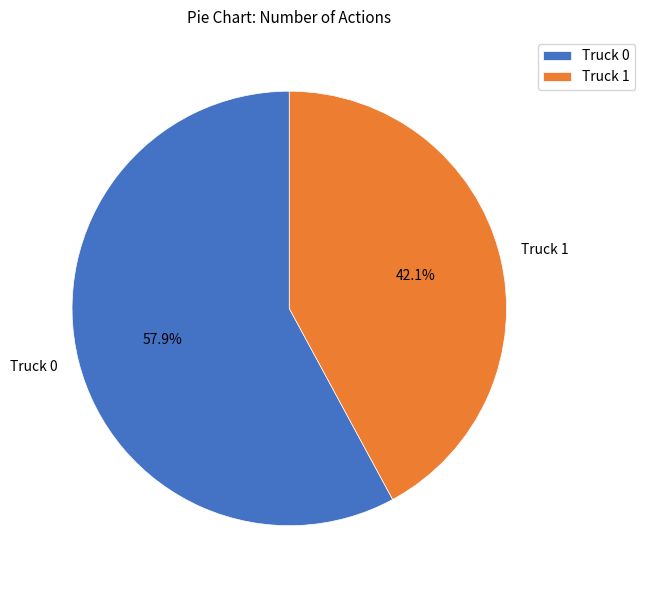

To the nearest percent, what is the combined percentage of Truck 0 and Truck 1?

100%